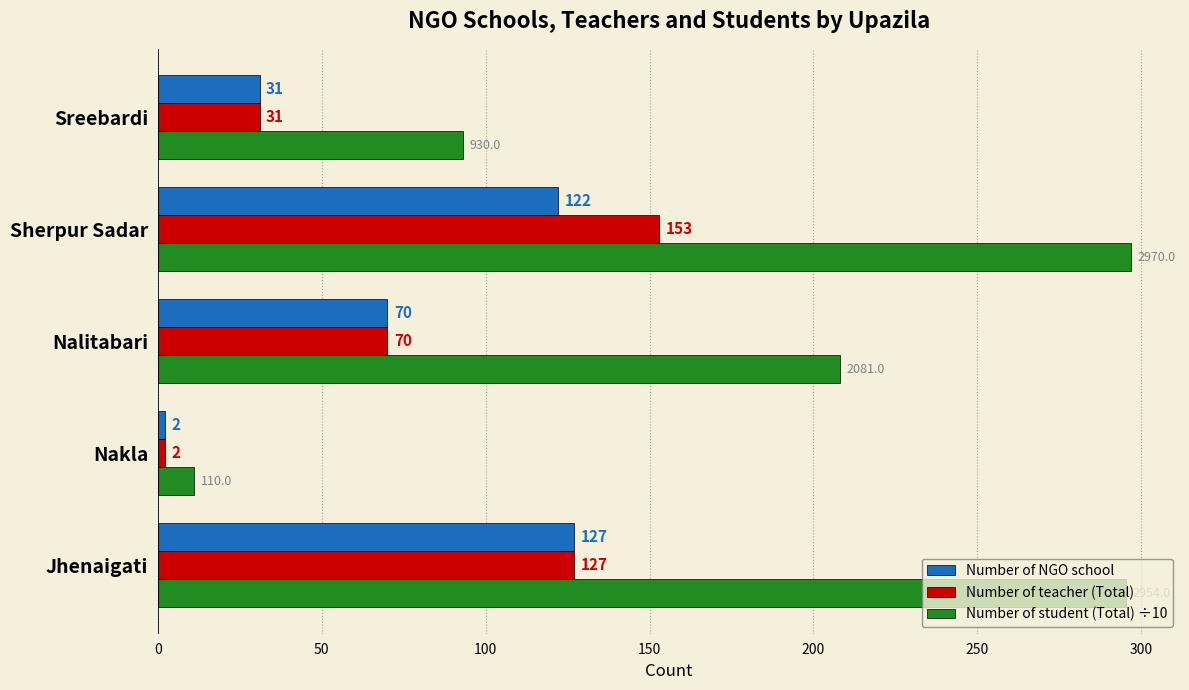

The value of Number of teacher (Total) at Sherpur Sadar is 236.3. True or false?

False